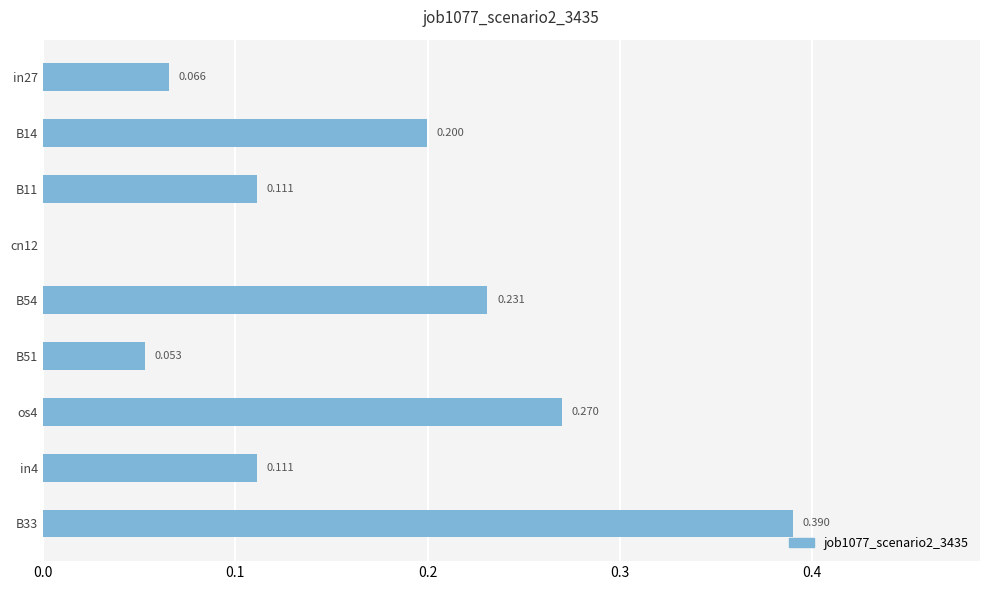

How many values are above zero?

8